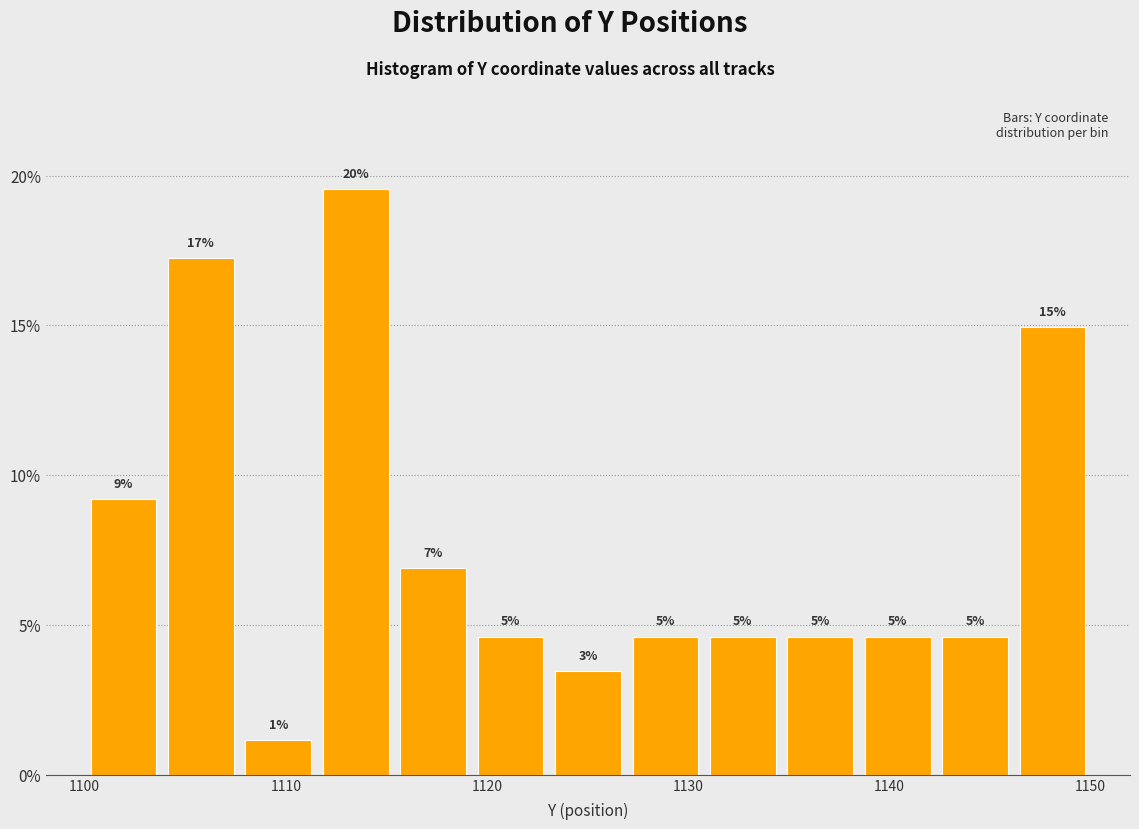

Around what value on the x-axis is the tallest bar? Give the approximate position of its centre, as read against the axis.

1113